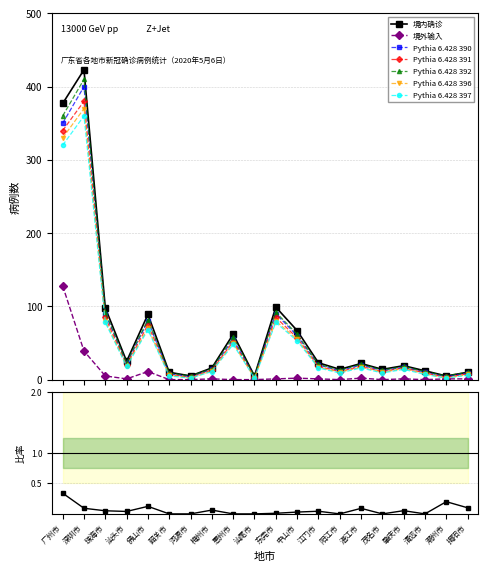

At which category does 境外输入 reach its first local valley?

汕头市